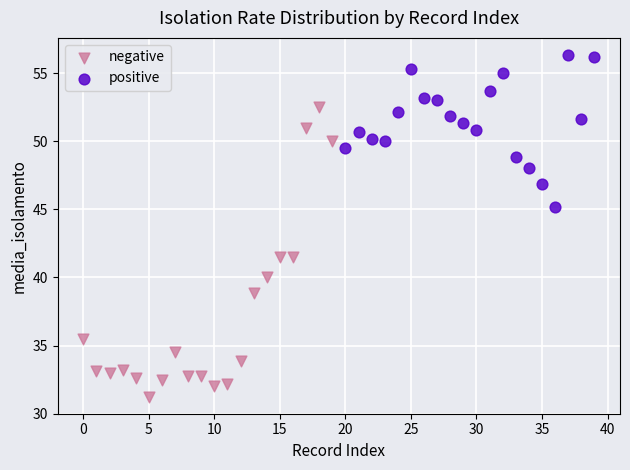

Which series contains the lowest Y value?

negative